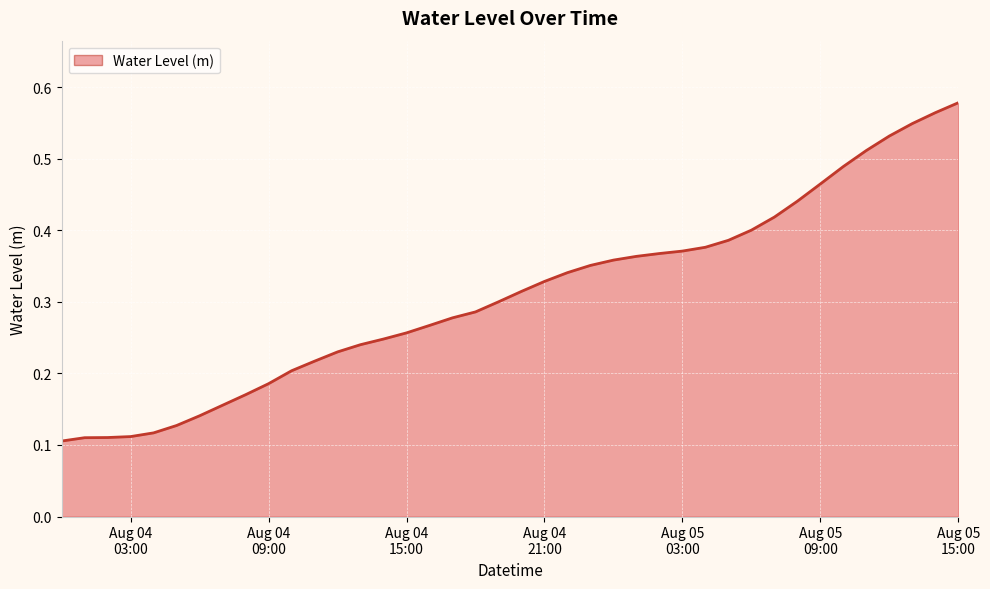

What is the maximum value shown in the chart?

0.6